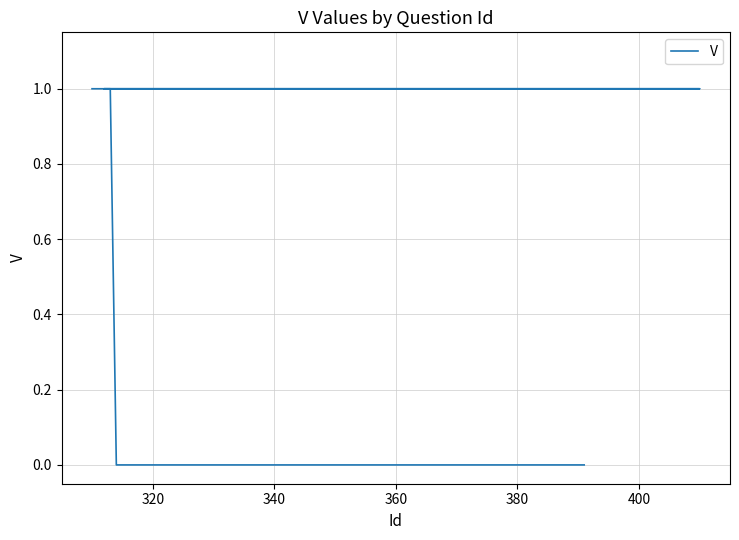

How many data points are above 0?

7